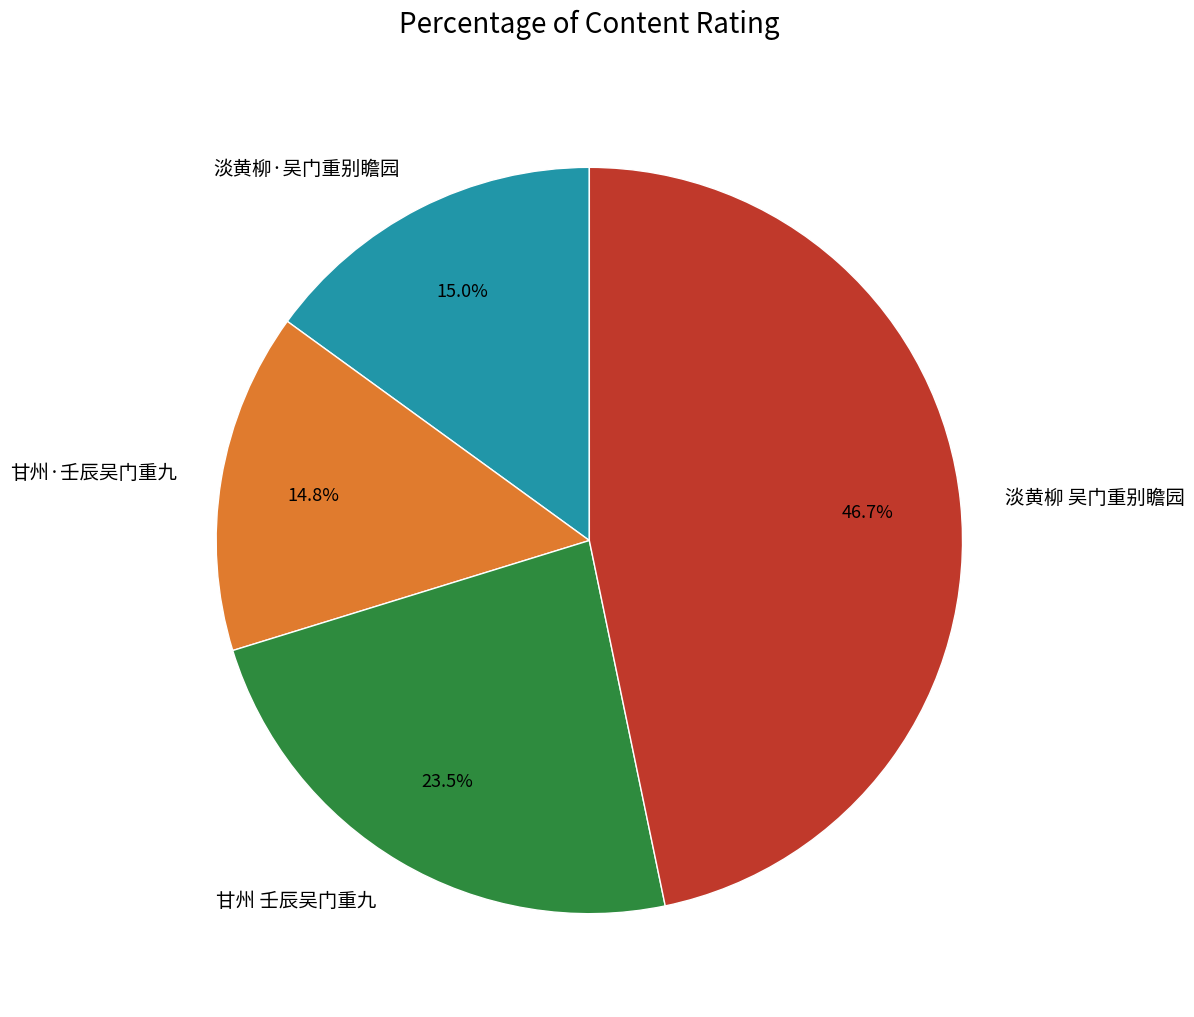

To the nearest percent, what portion does 甘州·壬辰吴门重九 represent?

15%